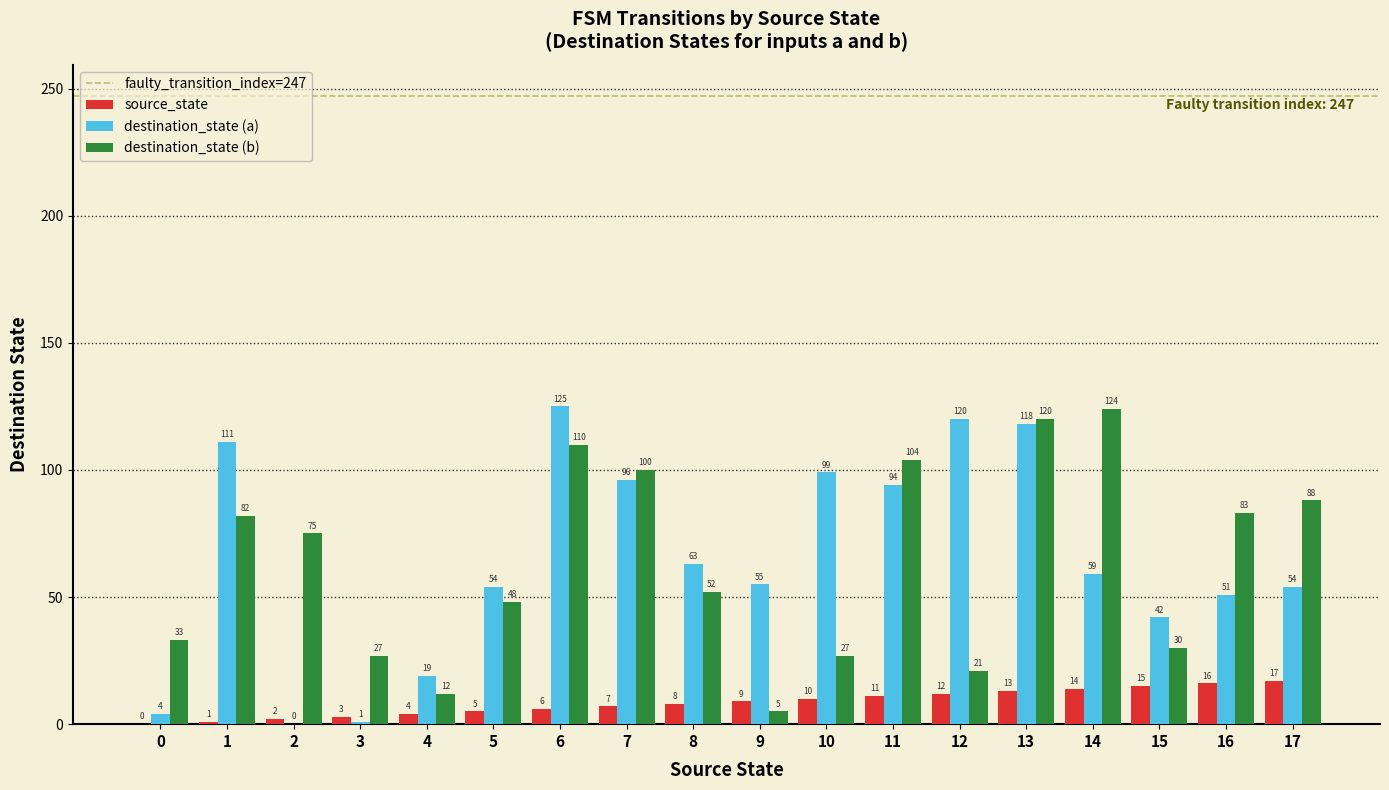

How many data points does each series have?

18